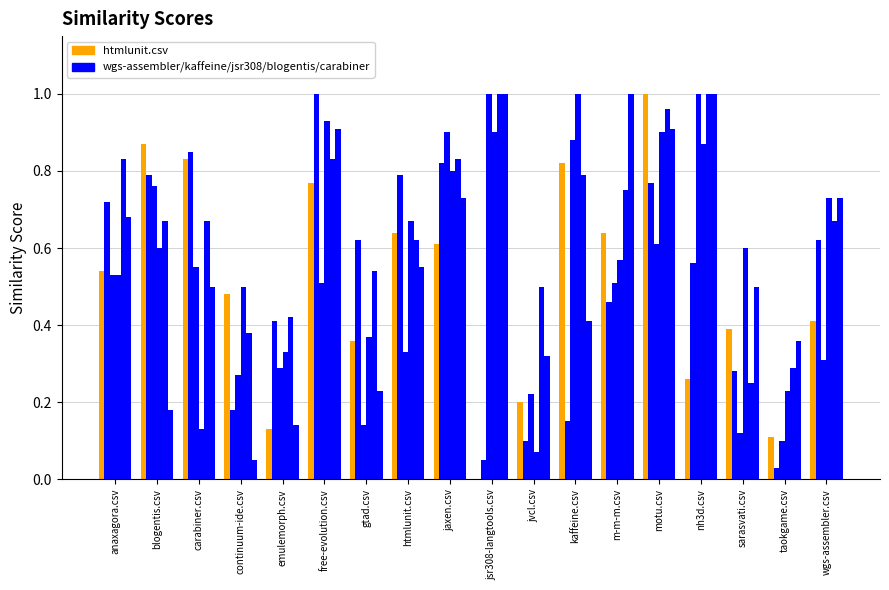

Are the bars grouped side by side (vs. stacked)?

Yes